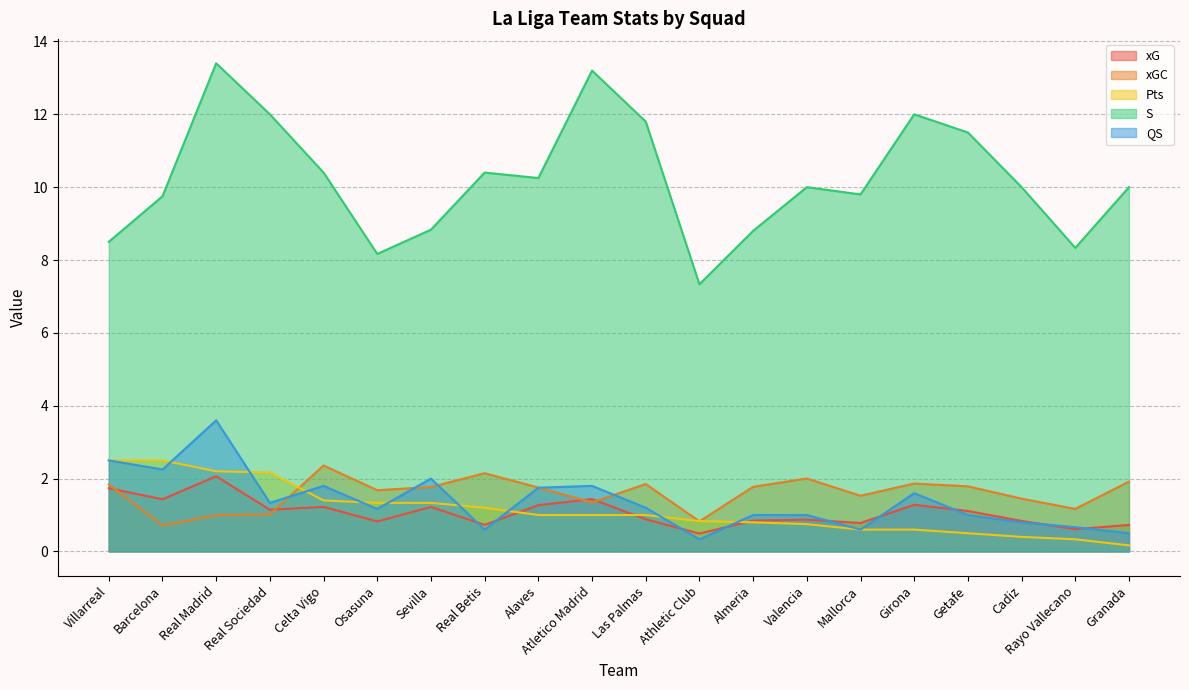

Reading left to right, what are all the values shown in this chart?

xG: 1.7	1.4	2.1	1.1	1.2	0.8	1.2	0.7	1.3	1.4	0.9	0.5	0.8	0.9	0.8	1.3	1.1	0.8	0.6	0.7
xGC: 1.8	0.7	1.0	1.0	2.4	1.7	1.8	2.1	1.8	1.3	1.9	0.8	1.8	2.0	1.5	1.9	1.8	1.4	1.2	1.9
Pts: 2.5	2.5	2.2	2.2	1.4	1.3	1.3	1.2	1.0	1.0	1.0	0.8	0.8	0.8	0.6	0.6	0.5	0.4	0.3	0.2
S: 8.5	9.8	13.4	12.0	10.4	8.2	8.8	10.4	10.2	13.2	11.8	7.3	8.8	10.0	9.8	12.0	11.5	10.0	8.3	10.0
QS: 2.5	2.2	3.6	1.3	1.8	1.2	2.0	0.6	1.8	1.8	1.2	0.3	1.0	1.0	0.6	1.6	1.0	0.8	0.7	0.5